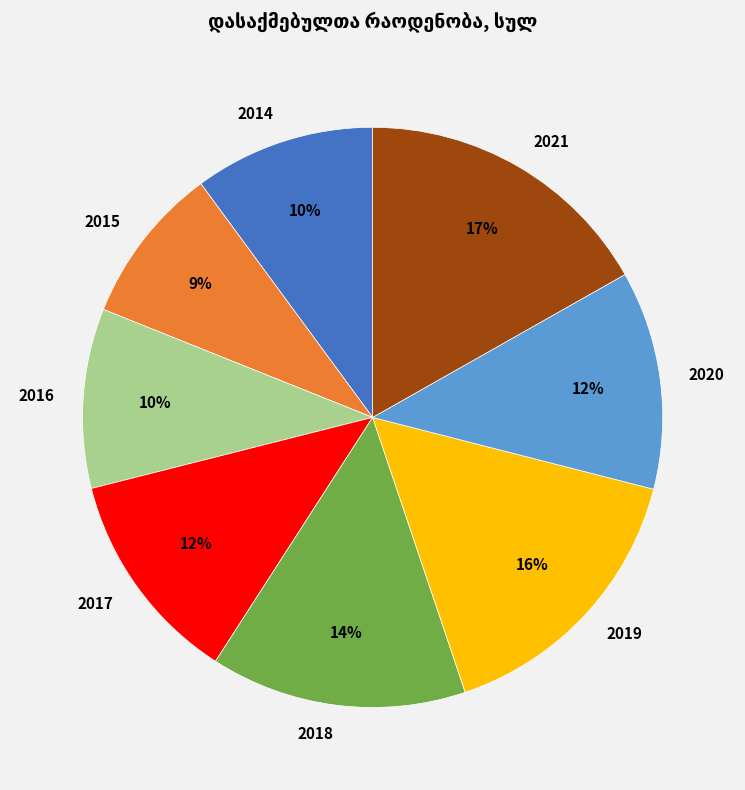

Which category has the smallest portion of the pie?

2015